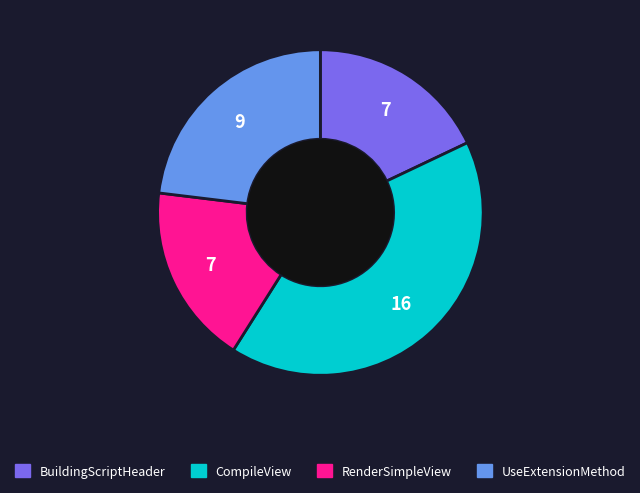

Is there a majority slice in this chart?

No